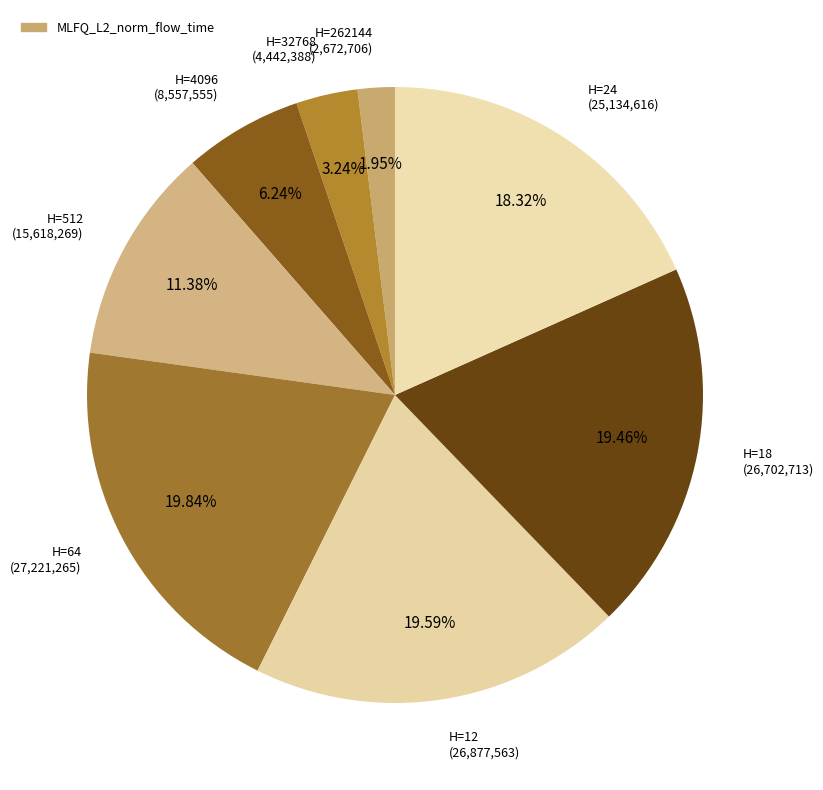

Rank the categories by value from highest to lowest.

64, 12, 18, 24, 512, 4096, 32768, 262144